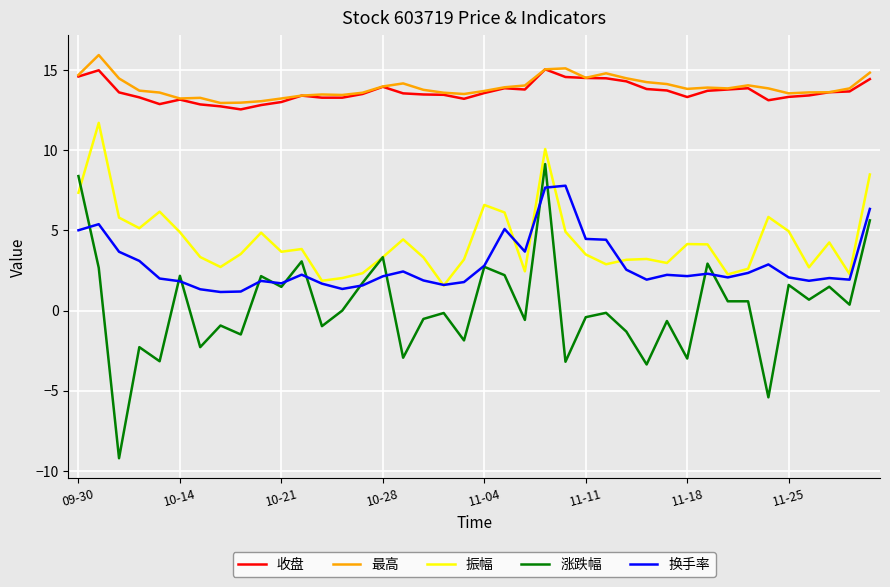

In 最高, how many points are lower than both neighbors (excluding endpoints)?

8